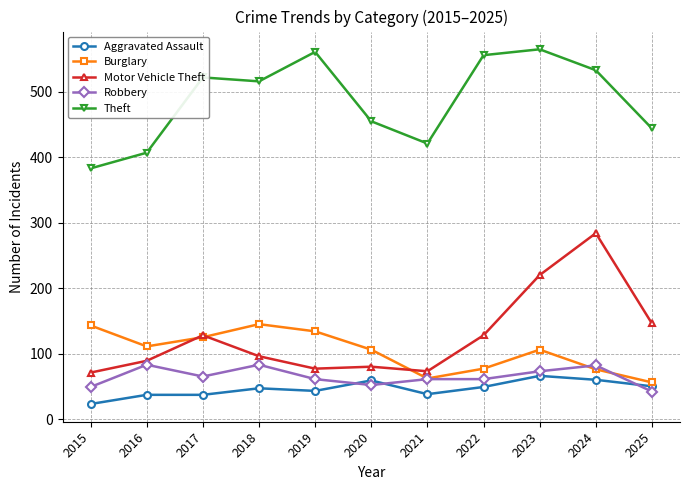

The Burglary series shows 134 at 2019. True or false?

True